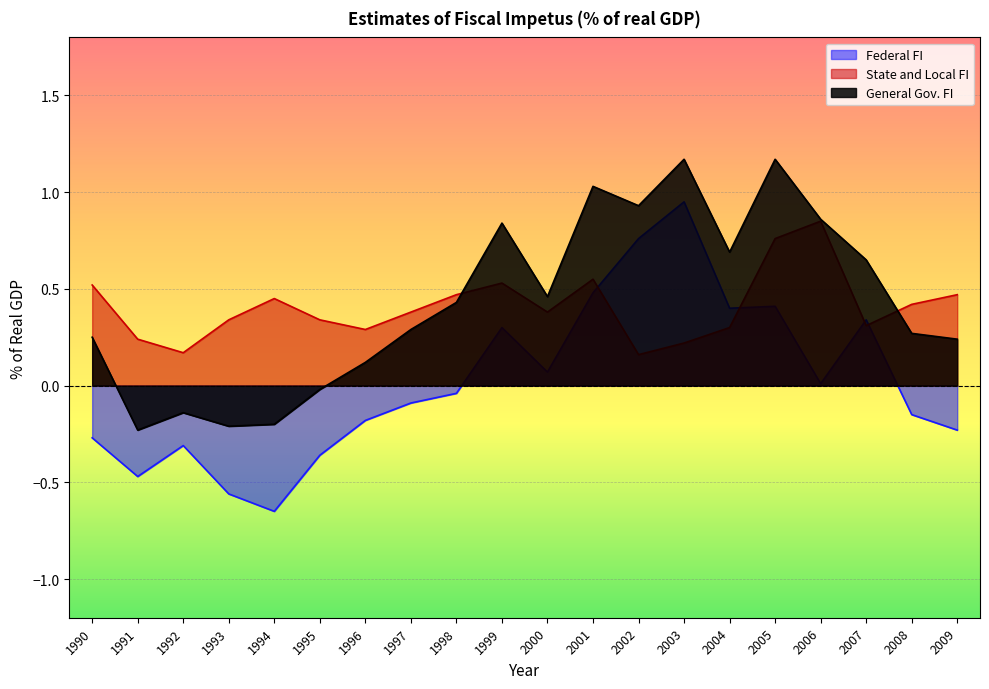

At which category does State and Local FI reach its first local peak?

1994